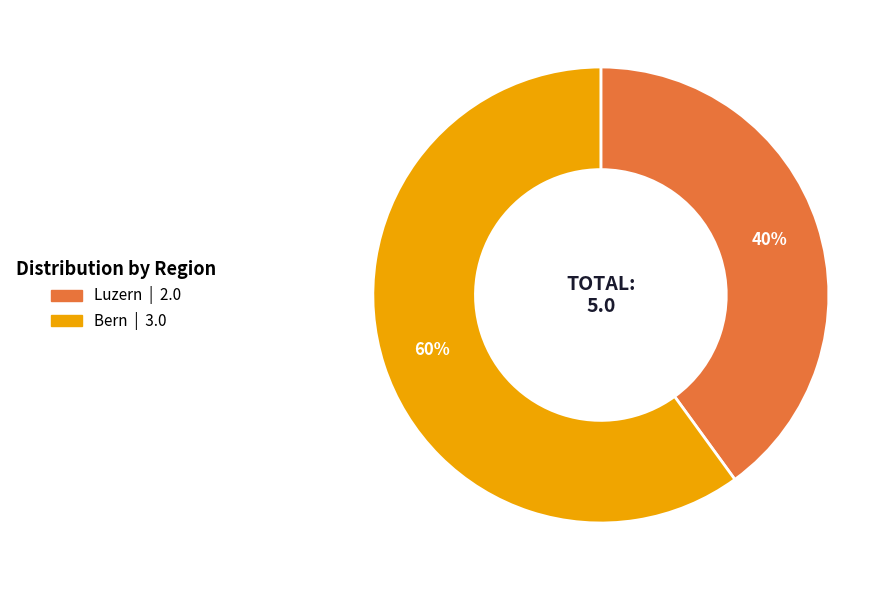

Count the number of slices in the pie.

2